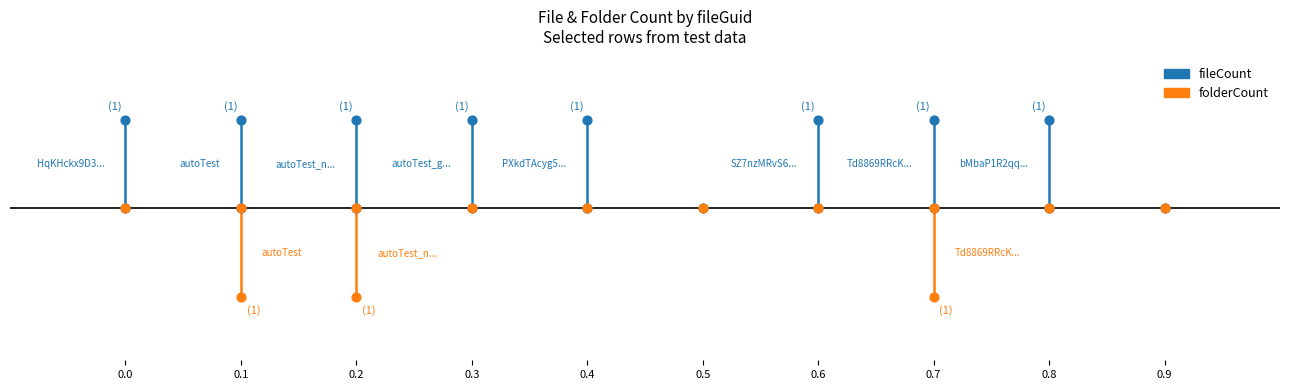

Between 0.0 and 0.1, which is larger?

0.1